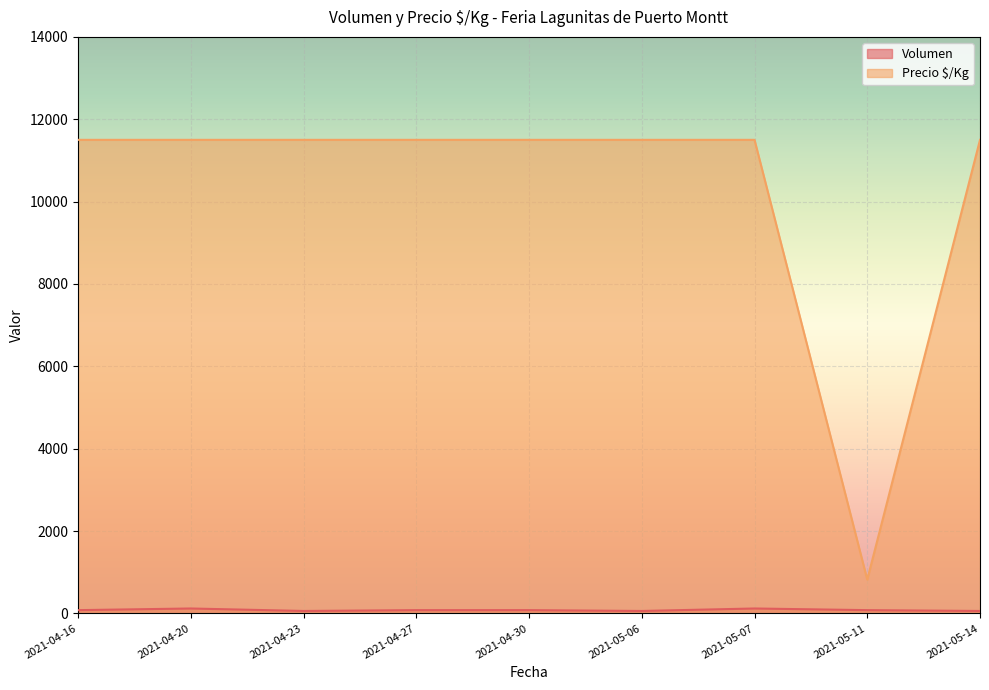

True or false: Volumen has more than 0 interior local peaks.

True